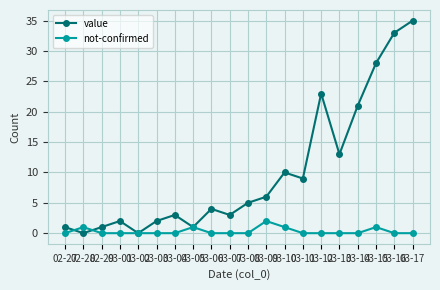

What is the value of the value point at the 14th from the left?

9